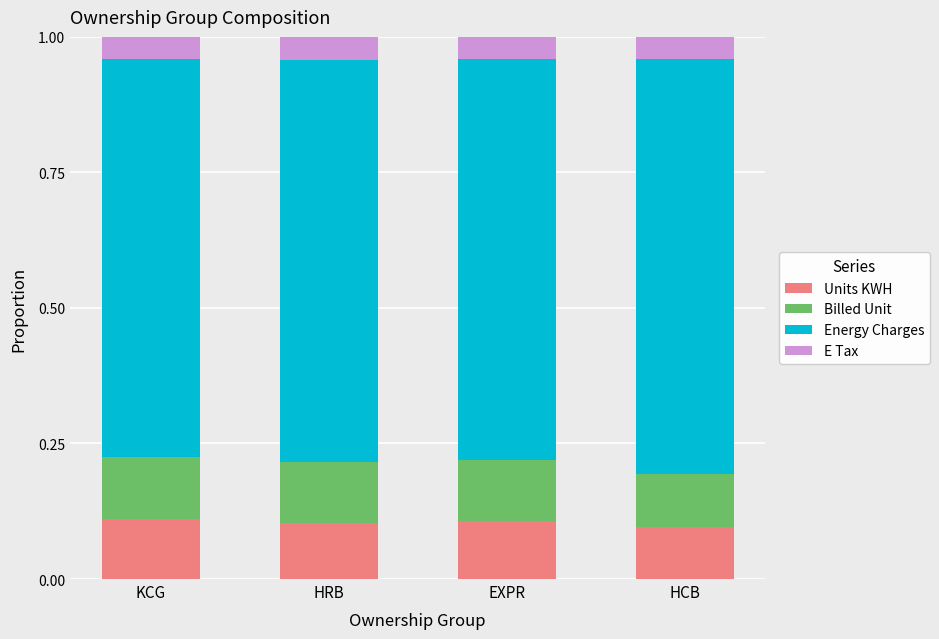

How many Units KWH values are between 0 and 1?

4